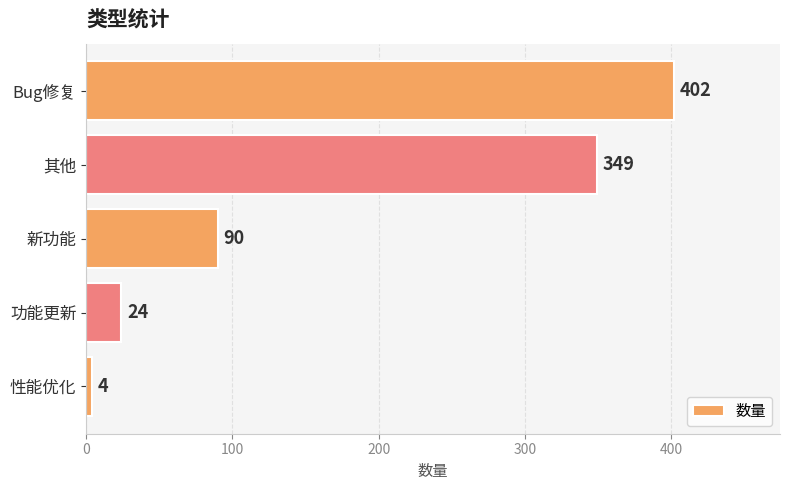

Does the chart contain stacked bars?

No